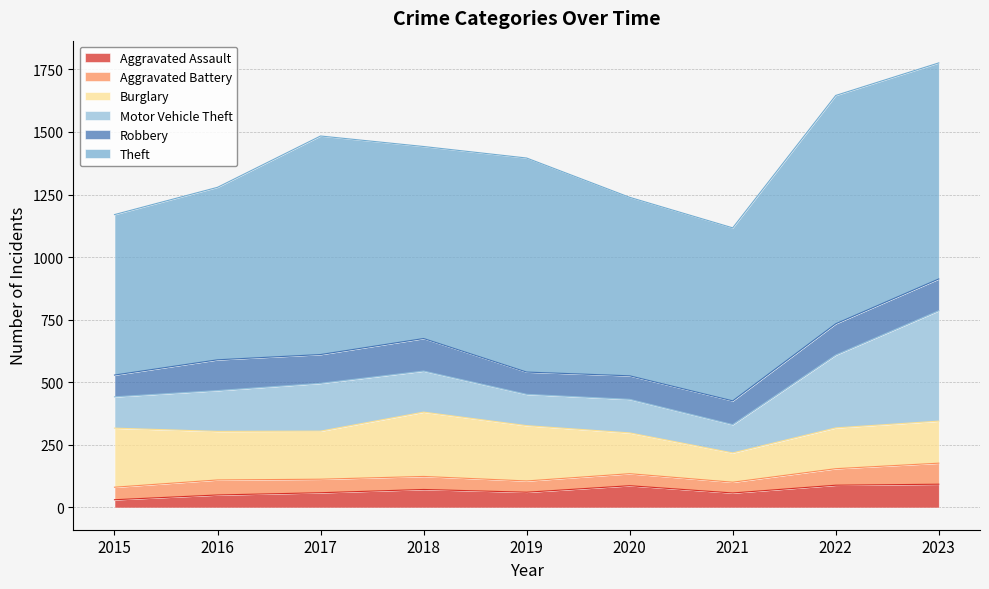

At which category does Aggravated Battery reach its first local valley?

2019